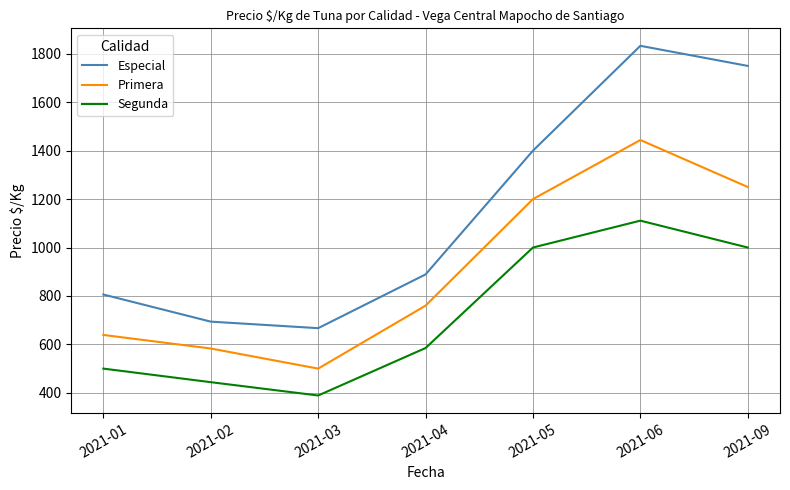

List the labels in order of Primera value, largest first.

2021-06, 2021-09, 2021-05, 2021-04, 2021-01, 2021-02, 2021-03